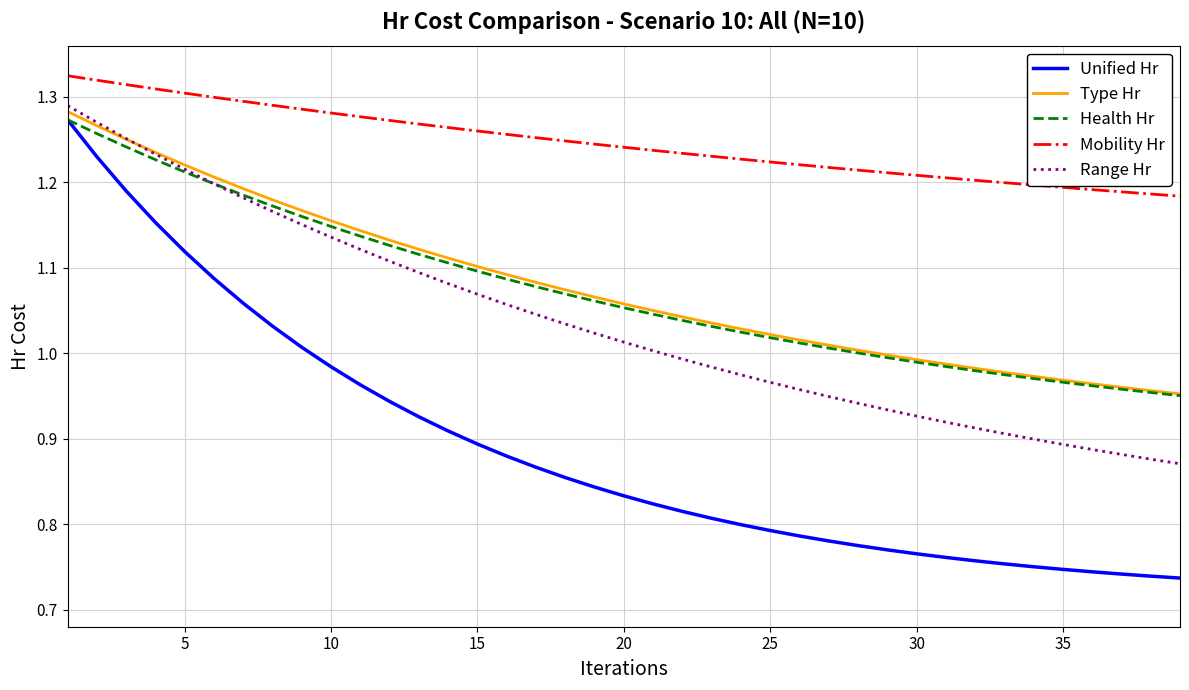

Which series has the largest total across all categories?

Mobility Hr